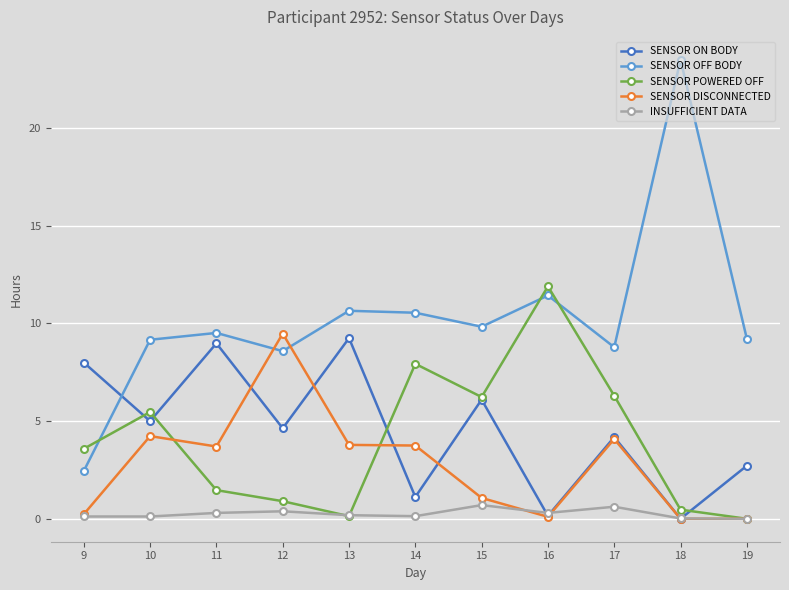

Where is the first local minimum for SENSOR POWERED OFF?

13